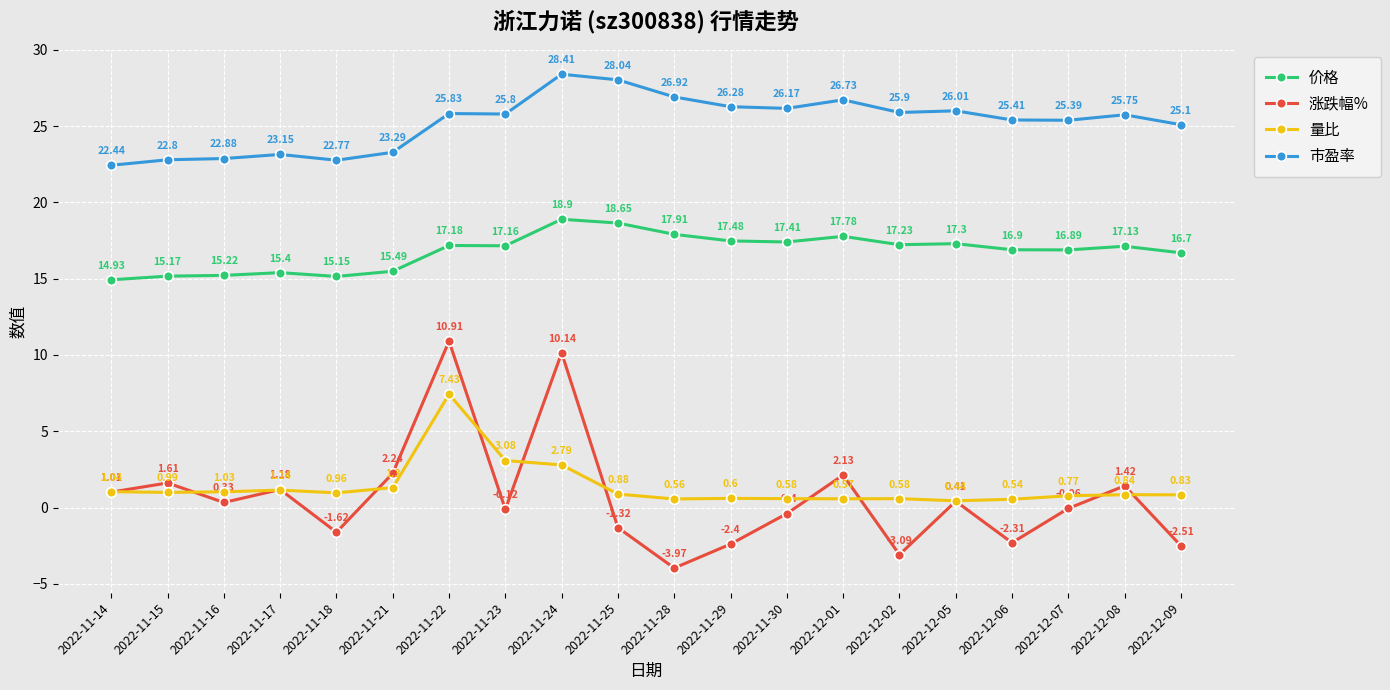

What is the average value of the 涨跌幅% series?

0.7